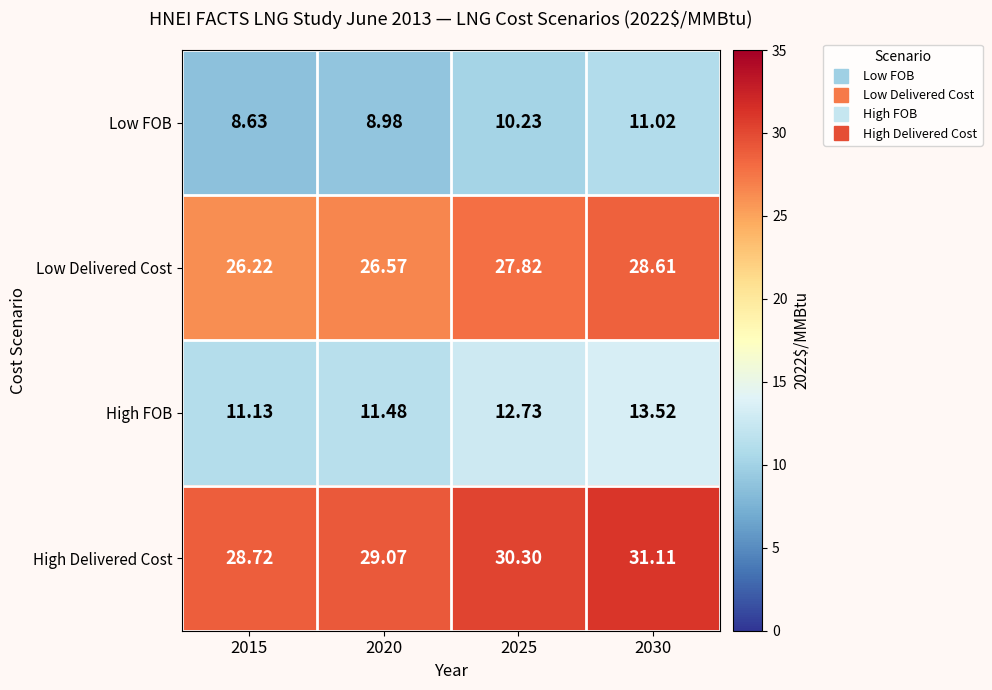

Rank the series at 2025 from highest to lowest value.

High Delivered Cost, Low Delivered Cost, High FOB, Low FOB